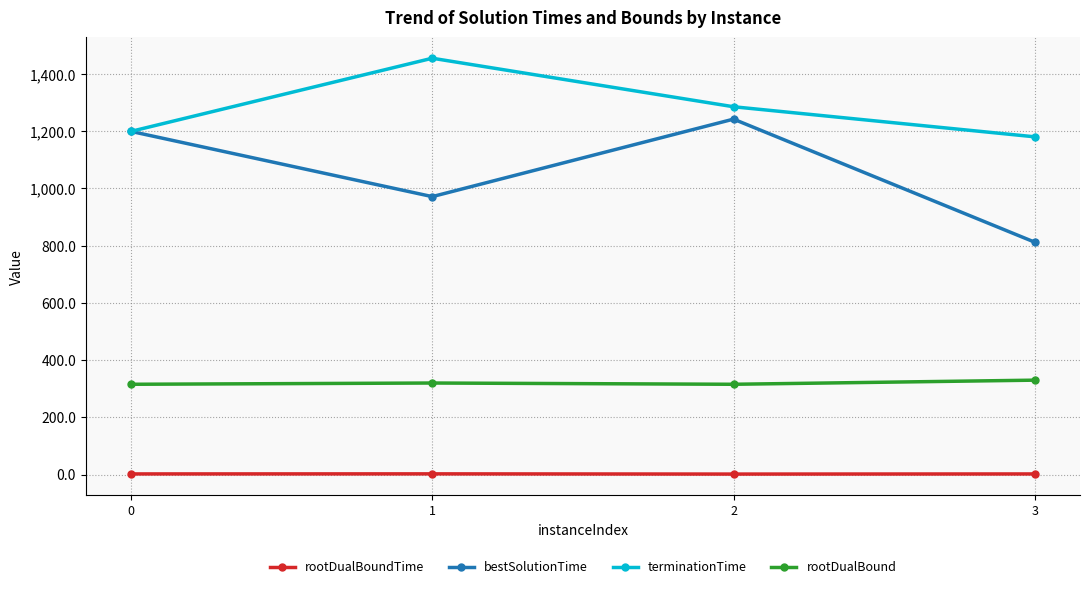

List the labels in order of terminationTime value, smallest first.

3, 0, 2, 1